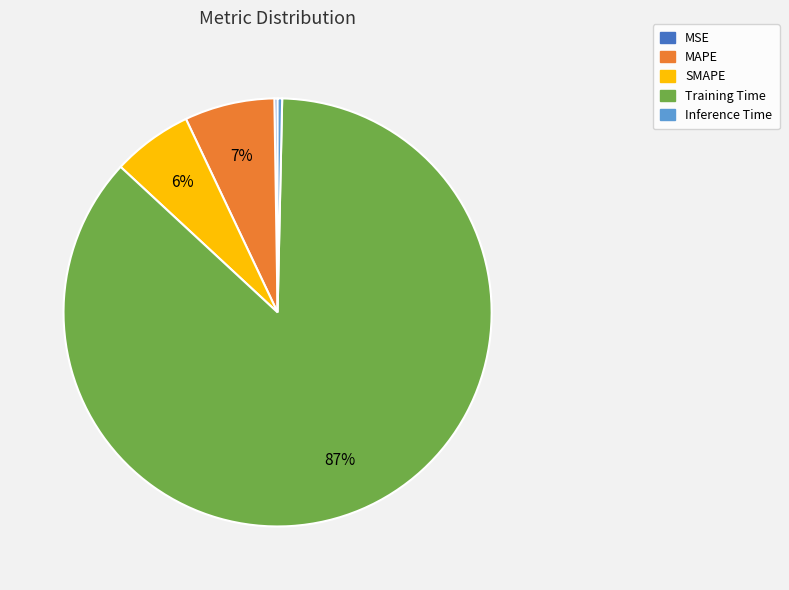

To the nearest percent, what is the average slice percentage?

20%